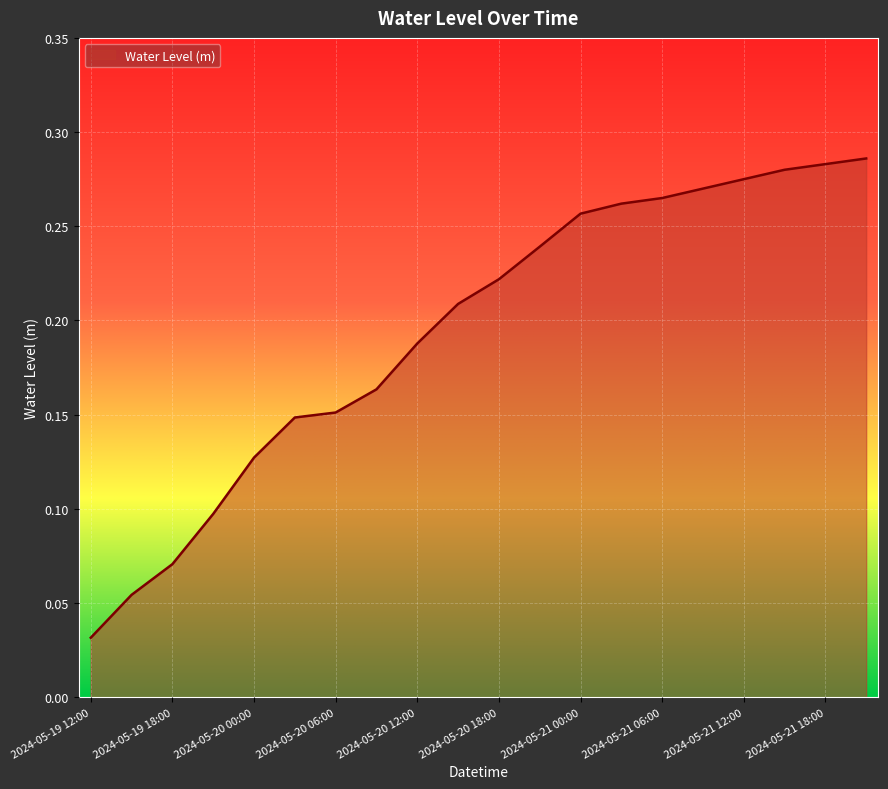

Does the chart display data point markers on the line(s)?

No